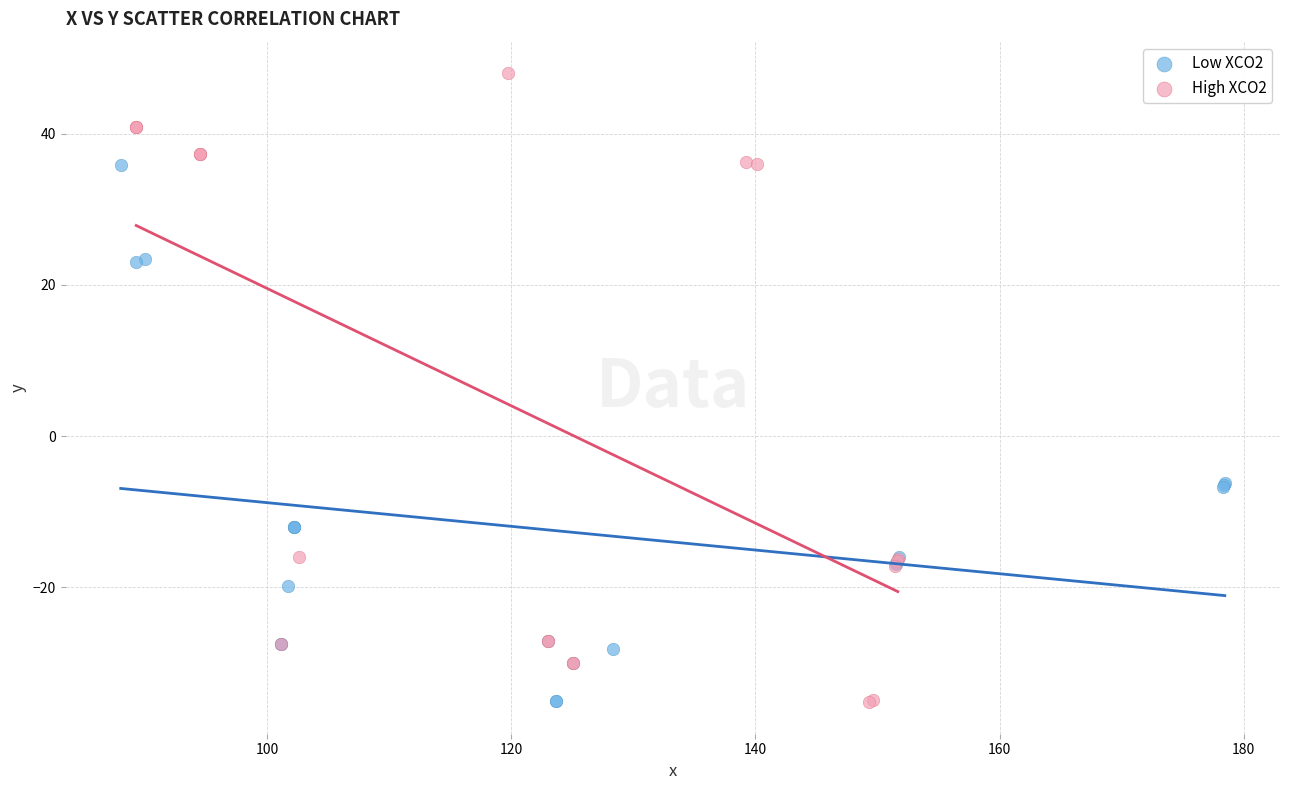

Which series has the widest spread of Y values?

High XCO2